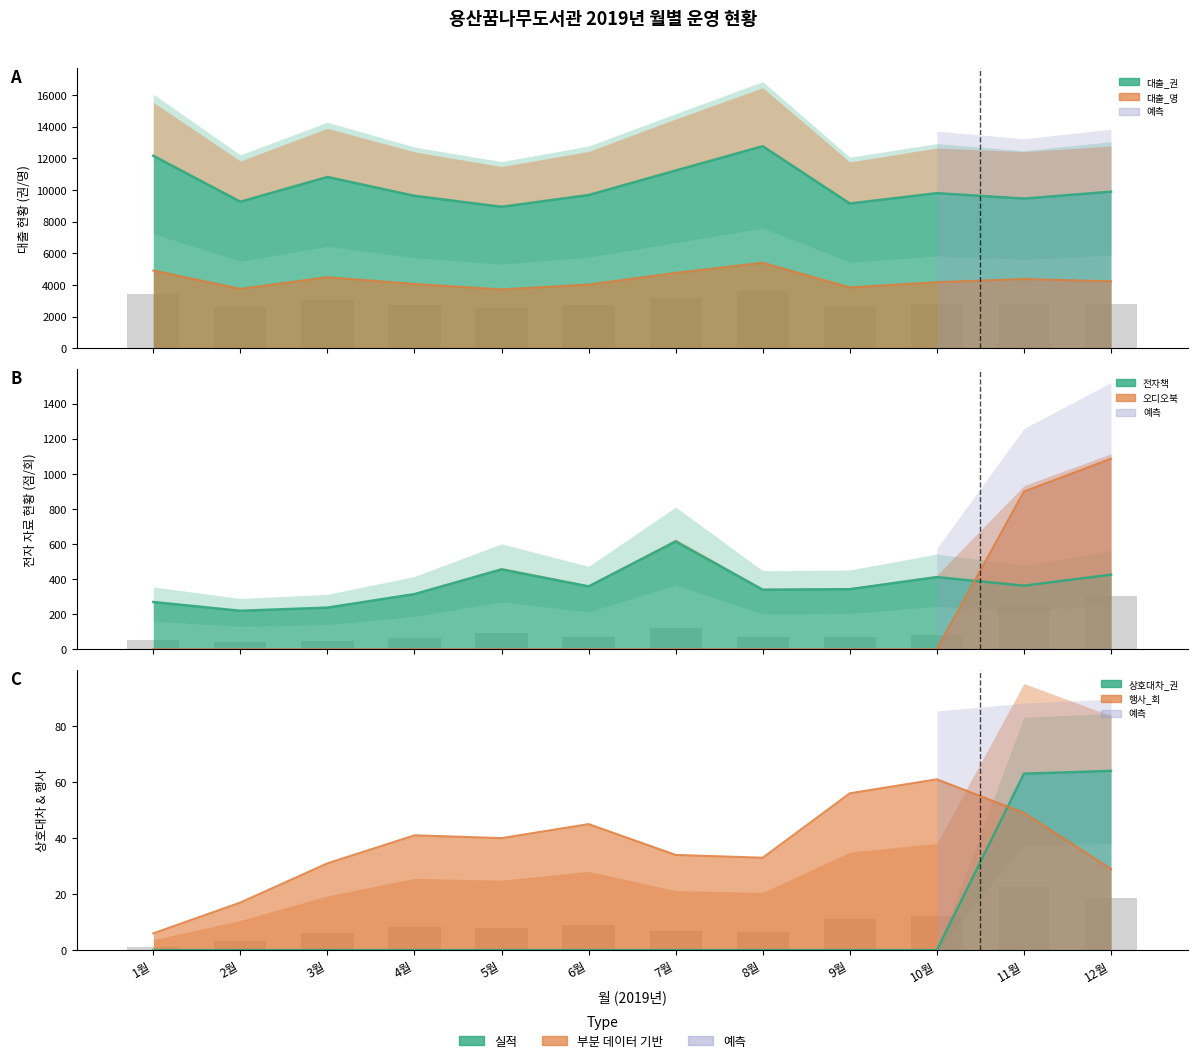

Which category has the highest value in the 행사_회(꿈나무_2019) series?

10월